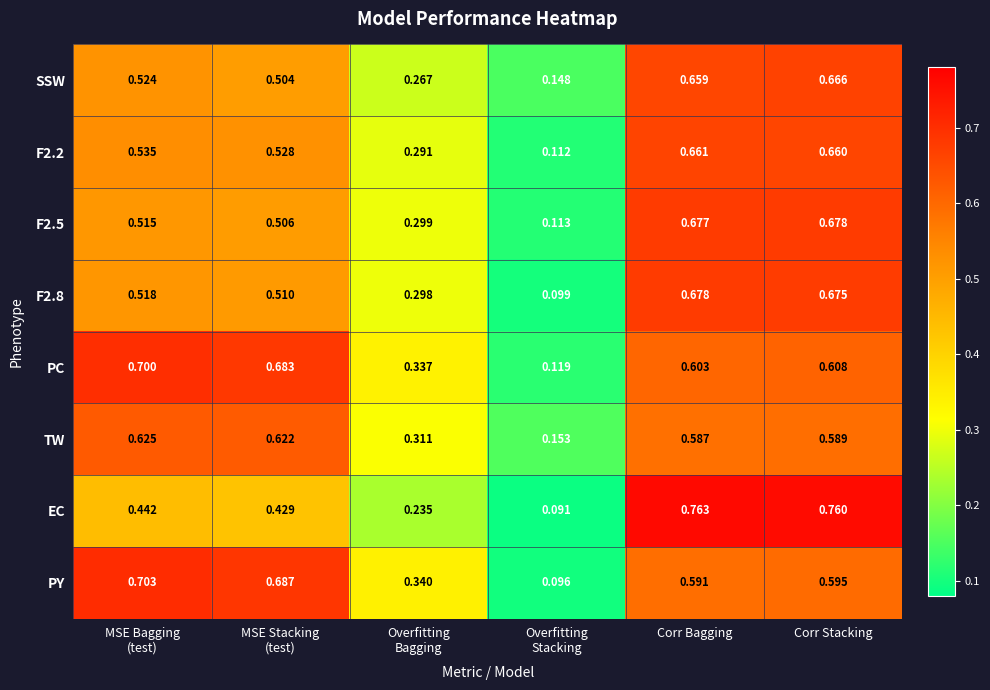

Which series has the widest spread of values?

EC